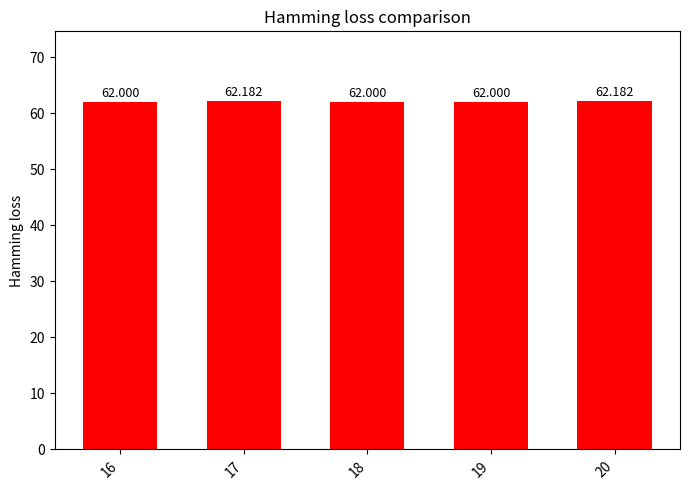

Between 17 and 16, which is larger?

17